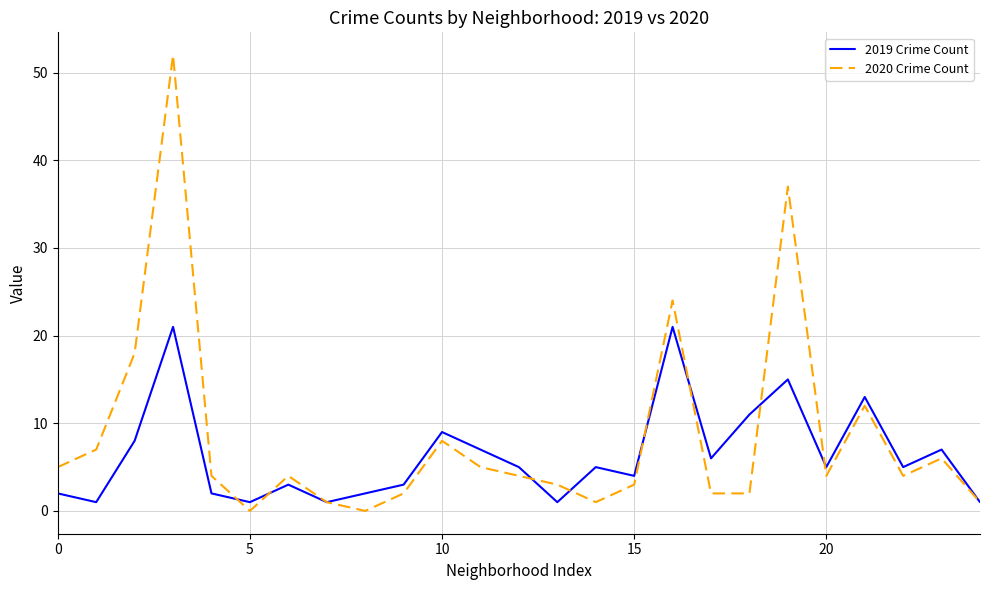

What is the highest value of the 2020 Crime Count series?

52